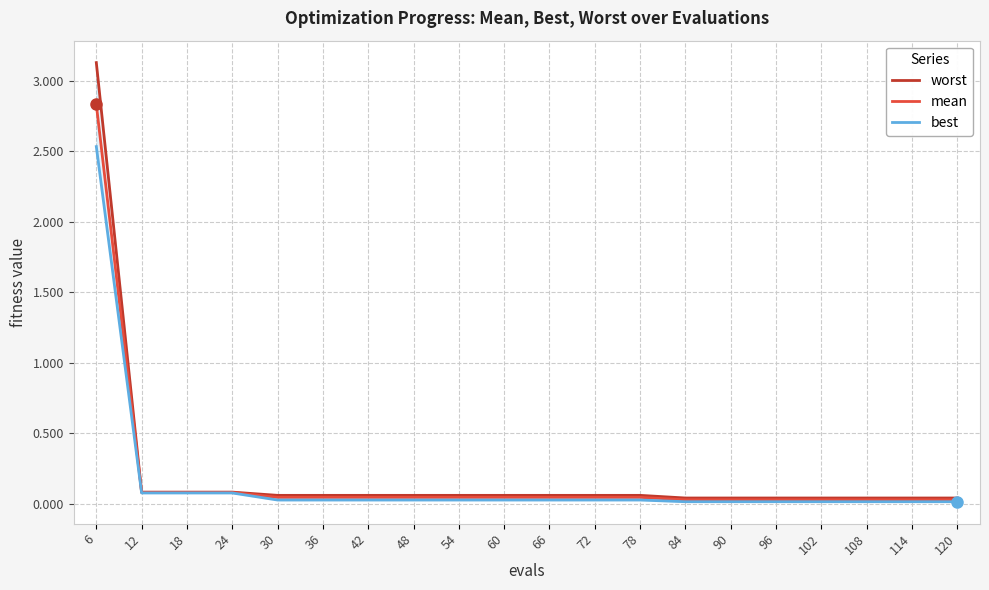

True or false: worst and mean cross at least once.

False